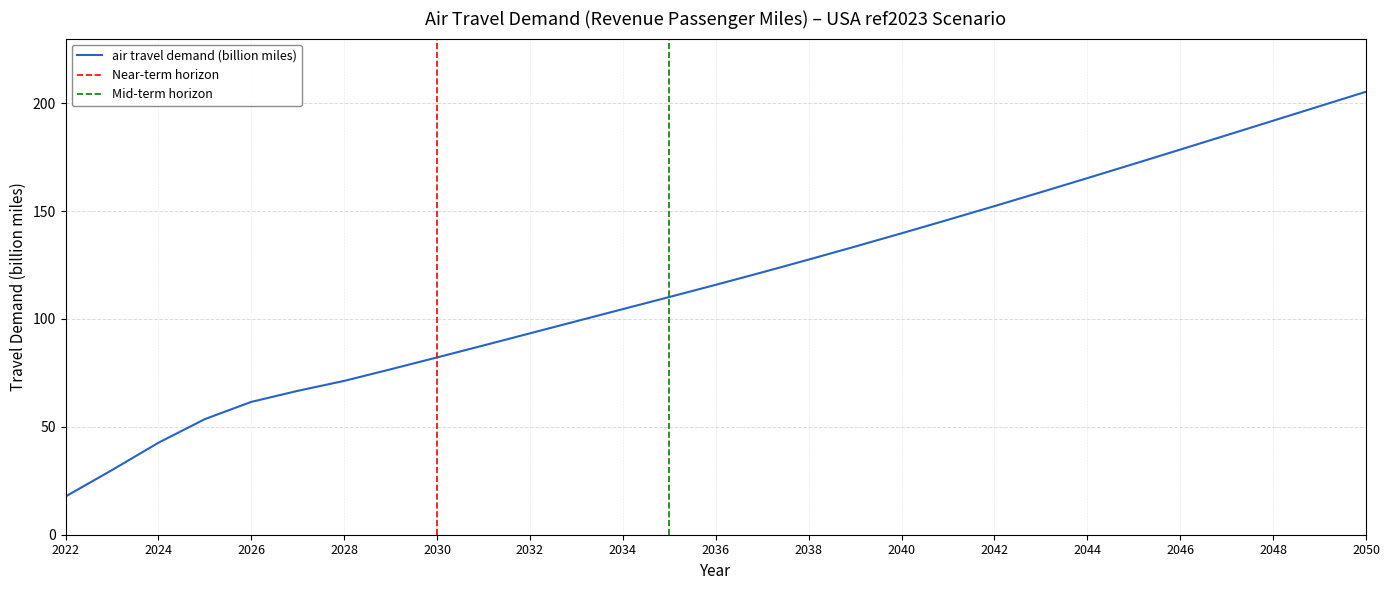

At which label is the value closest to 111?

2035